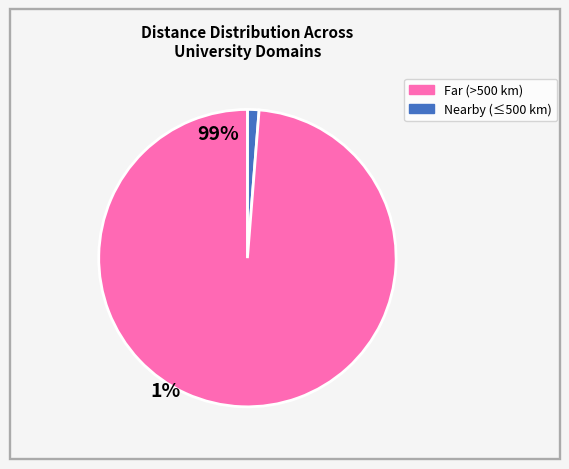

Does any single category account for the majority?

Yes